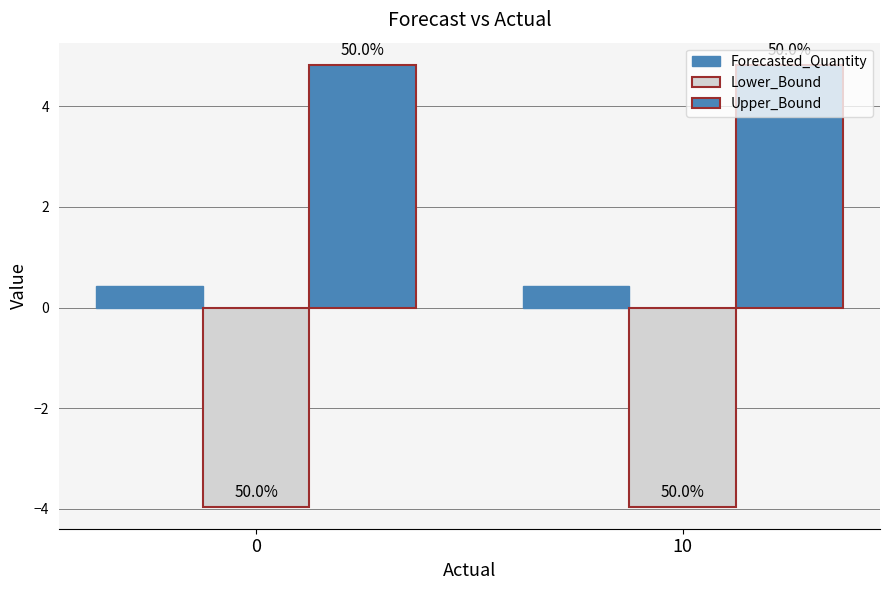

Does the chart contain any negative values?

Yes